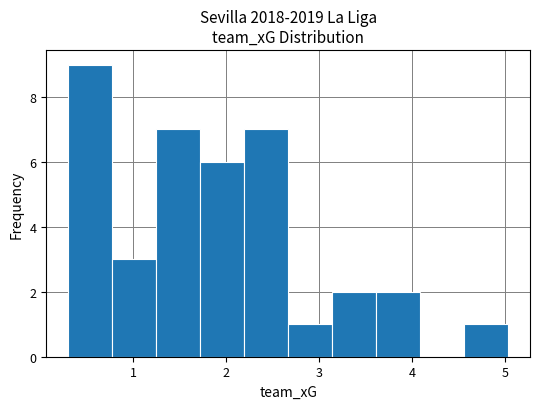

Reading left to right, transcribe this chart: for each bar, give the range it covers on the x-axis and its height. Neither the bar edges nor the heights are printed on the chart, so give them approximately, as read against the axes.

0.3 to 0.8: 9
0.8 to 1.2: 3
1.2 to 1.7: 7
1.7 to 2.2: 6
2.2 to 2.7: 7
2.7 to 3.1: 1
3.1 to 3.6: 2
3.6 to 4.1: 2
4.1 to 4.6: 0
4.6 to 5.0: 1